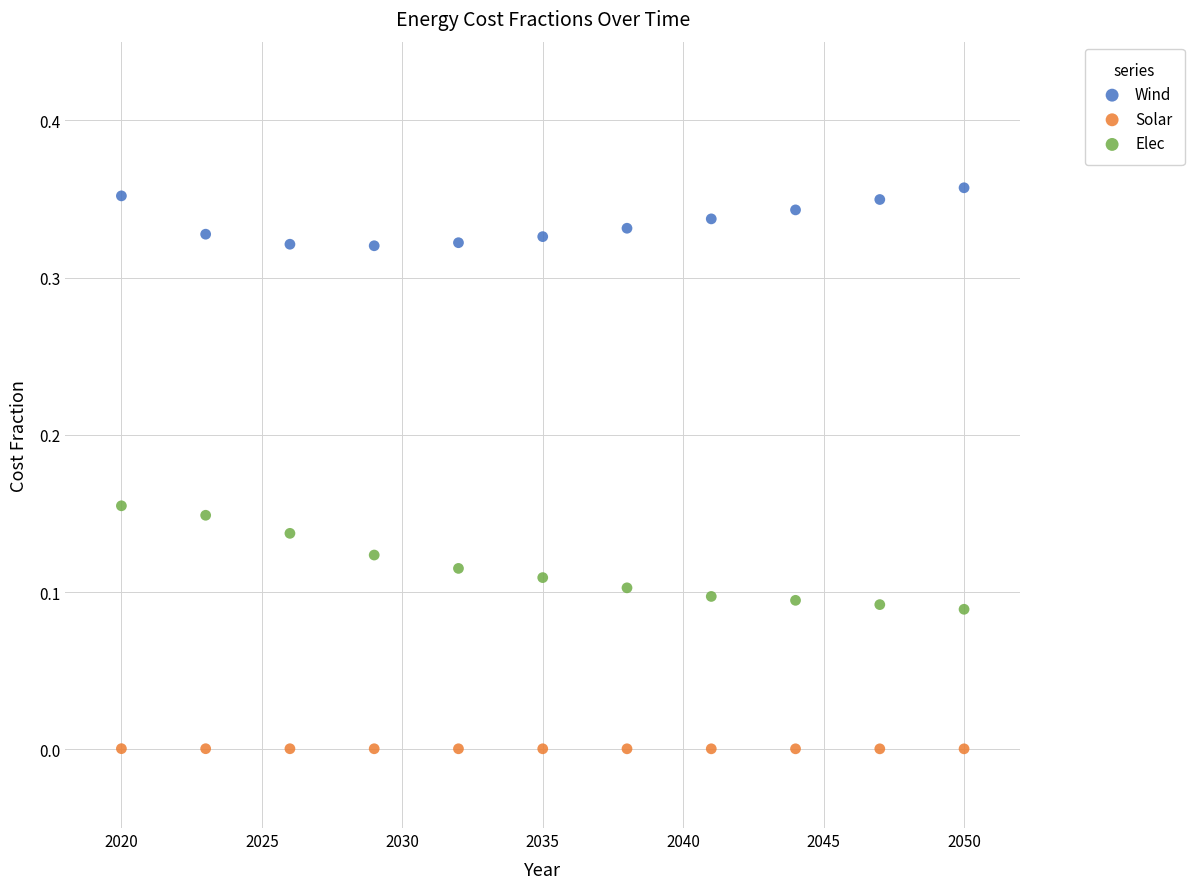

Which series reaches the minimum Y coordinate?

Solar